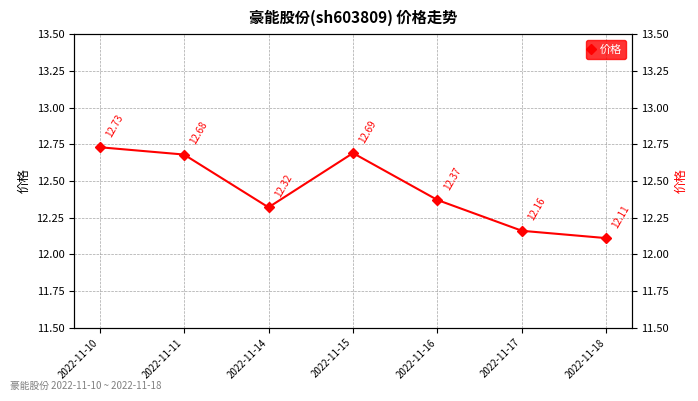

At which category does the chart reach its minimum across all series?

2022-11-18